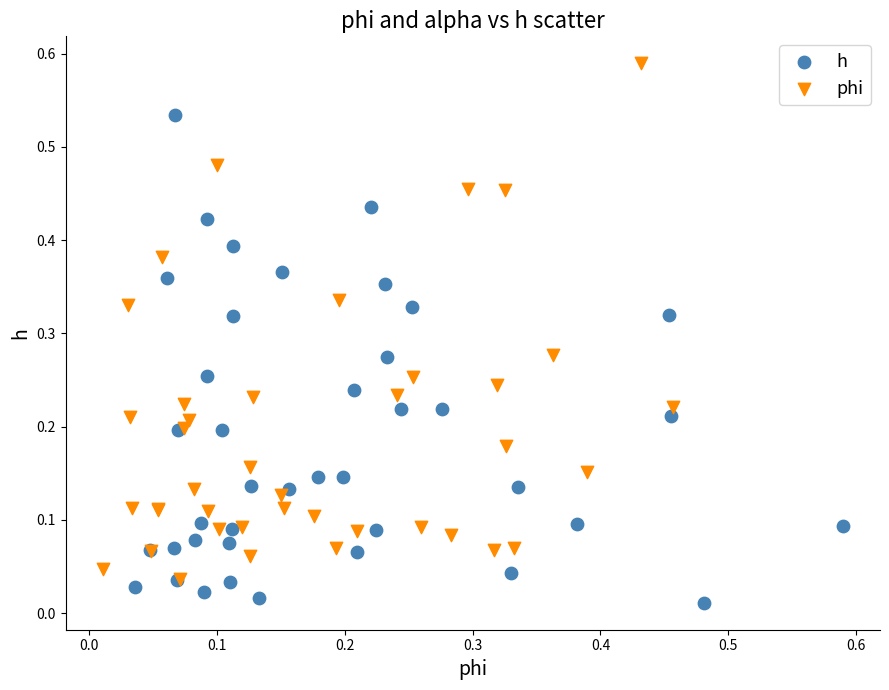

Which series contains the highest Y value?

phi